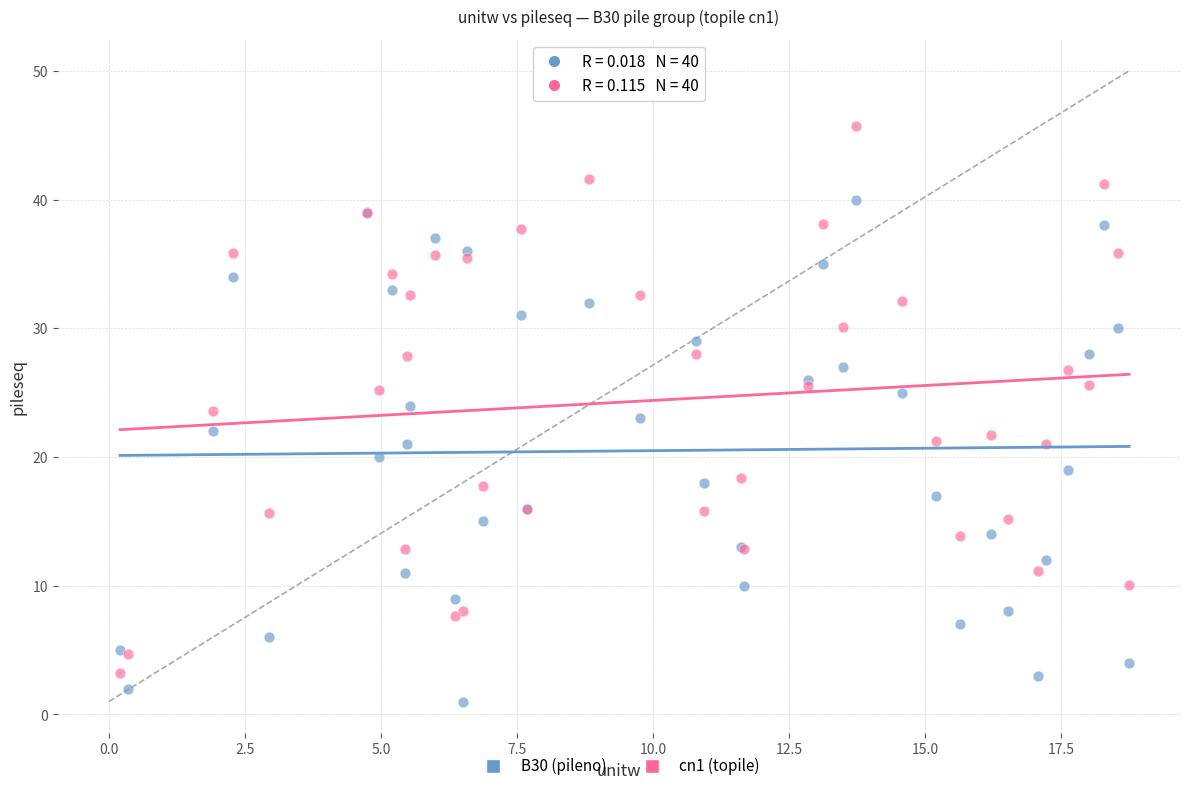

What are all the series names shown in the legend?

B30 (pileno), cn1 (topile)